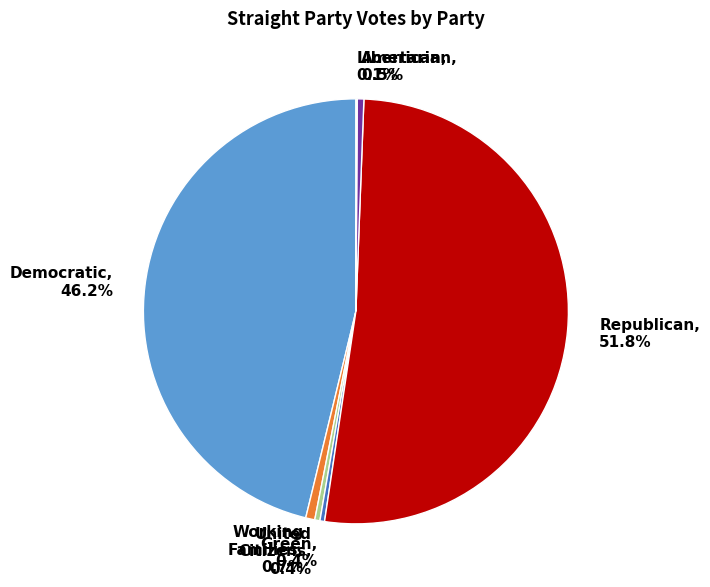

To the nearest percent, what is the difference between the largest and smallest slice percentages?

52%